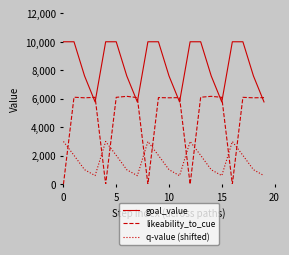

Rank the series by their maximum value, from lowest to highest.

q-value (shifted), likeability_to_cue, goal_value